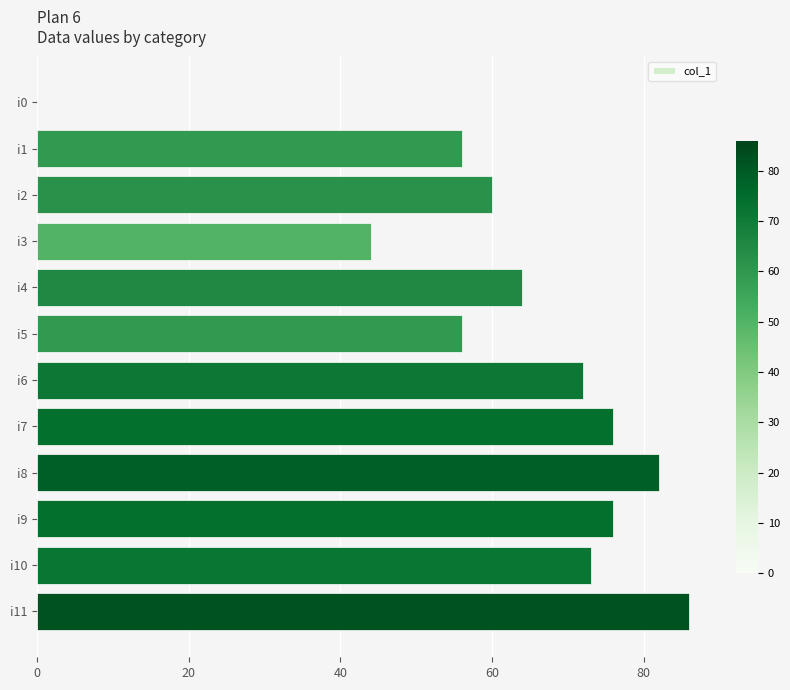

True or false: the data shows 123 at i6.

False